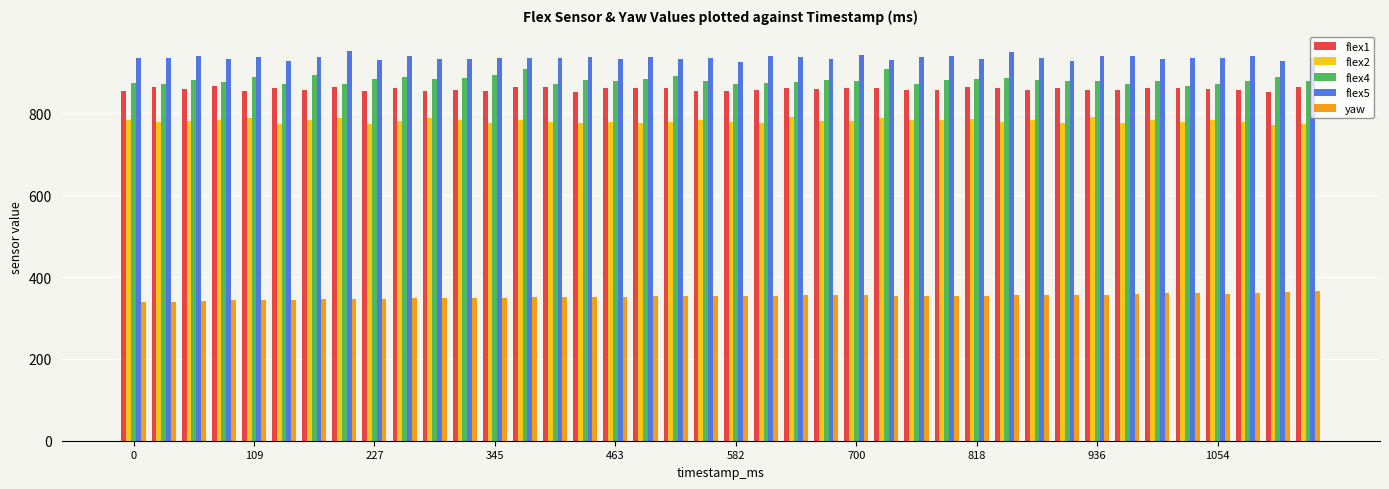

At how many categories does at least one series exceed 591?

40